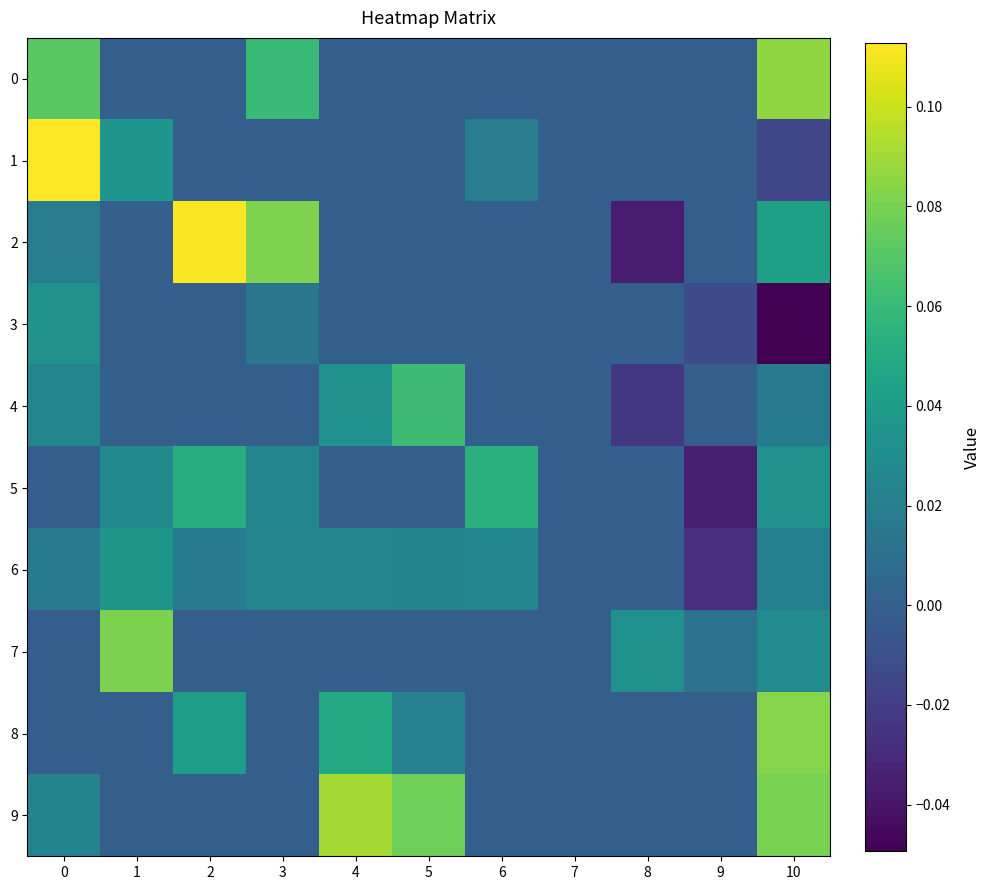

What is the greatest value displayed?

0.1